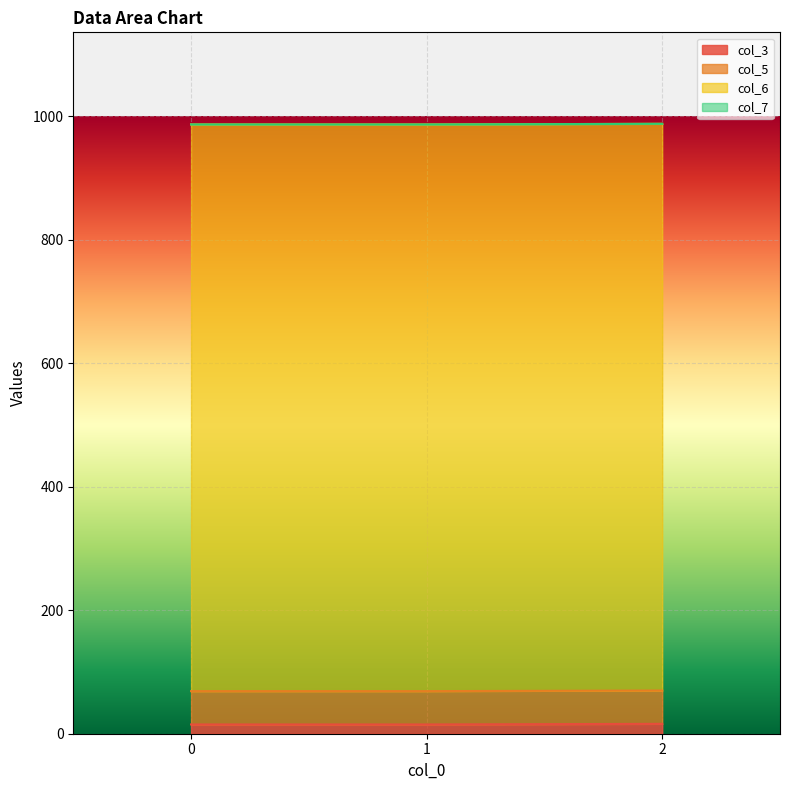

Is it true that col_5 equals 36 at 1?

False